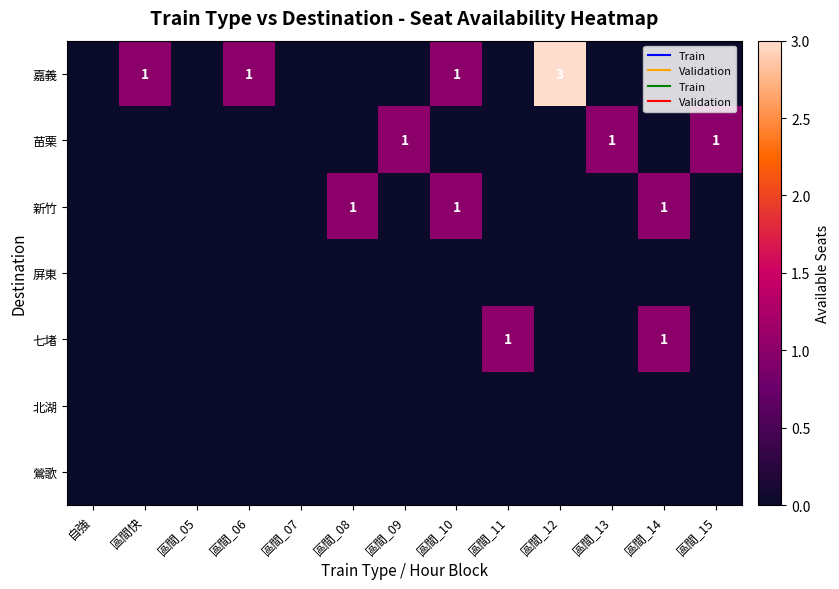

Which category has the lowest value across all series?

自強